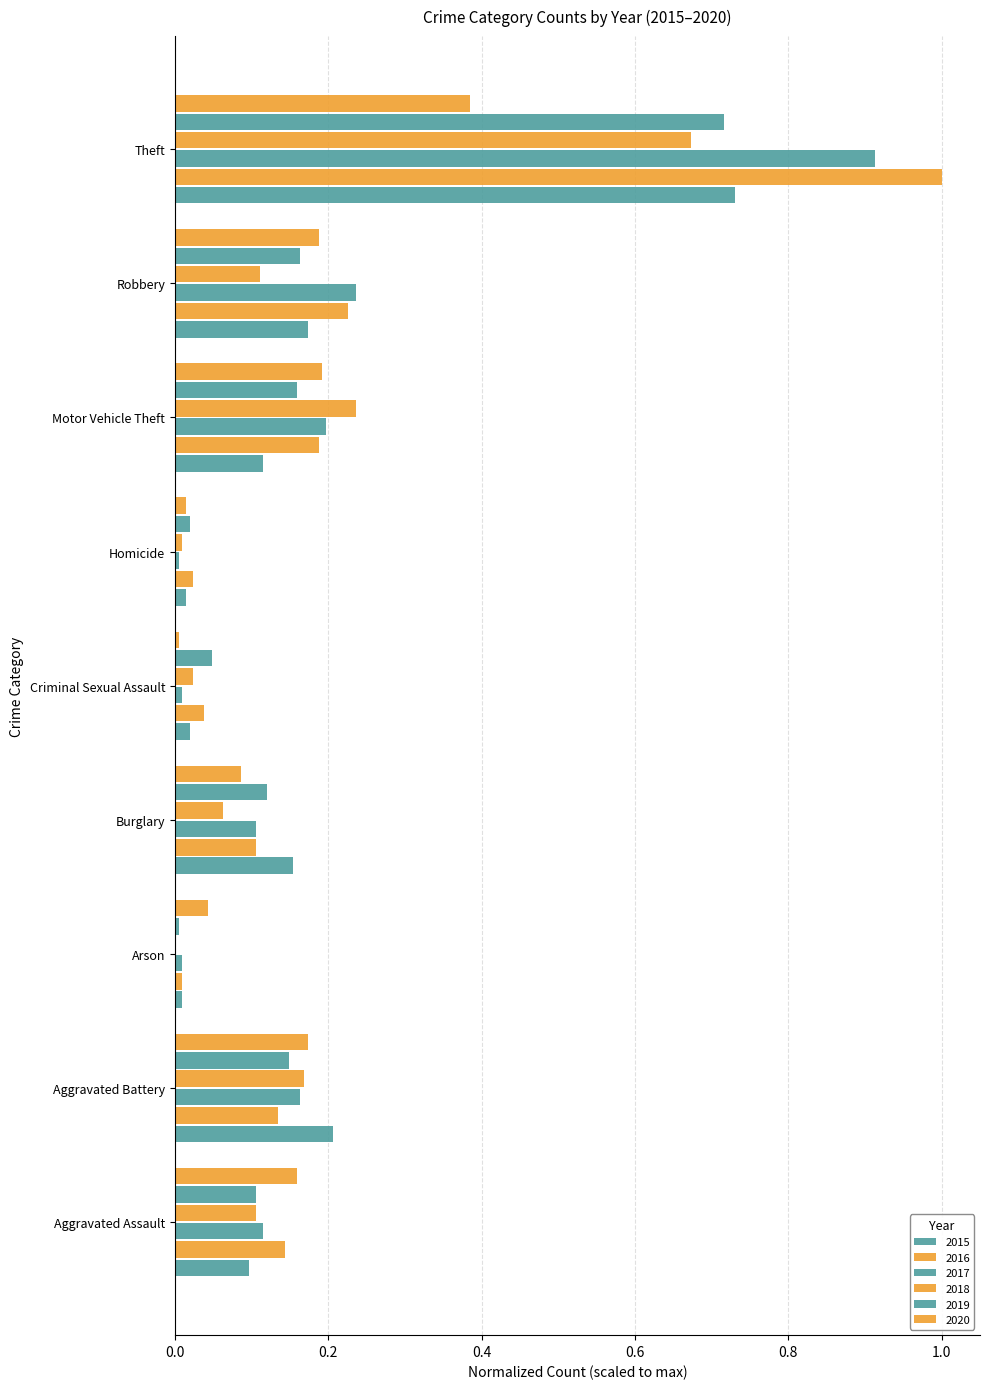

How many data points does each series have?

9